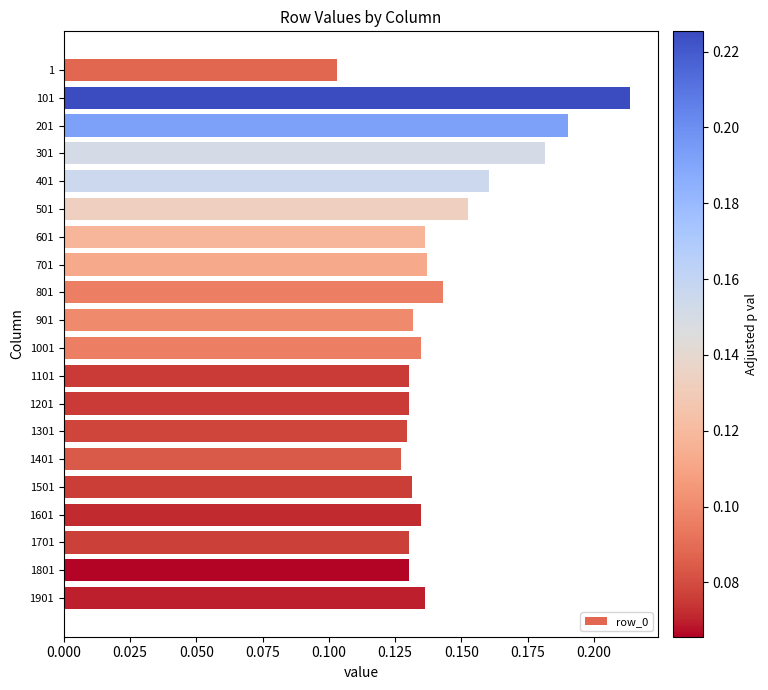

Which has a higher value, 401 or 1001?

401